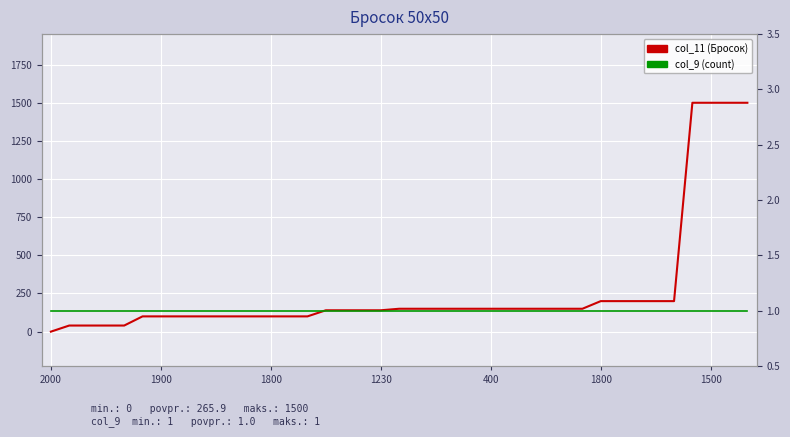

The col_9 series shows 2 at 29. True or false?

False